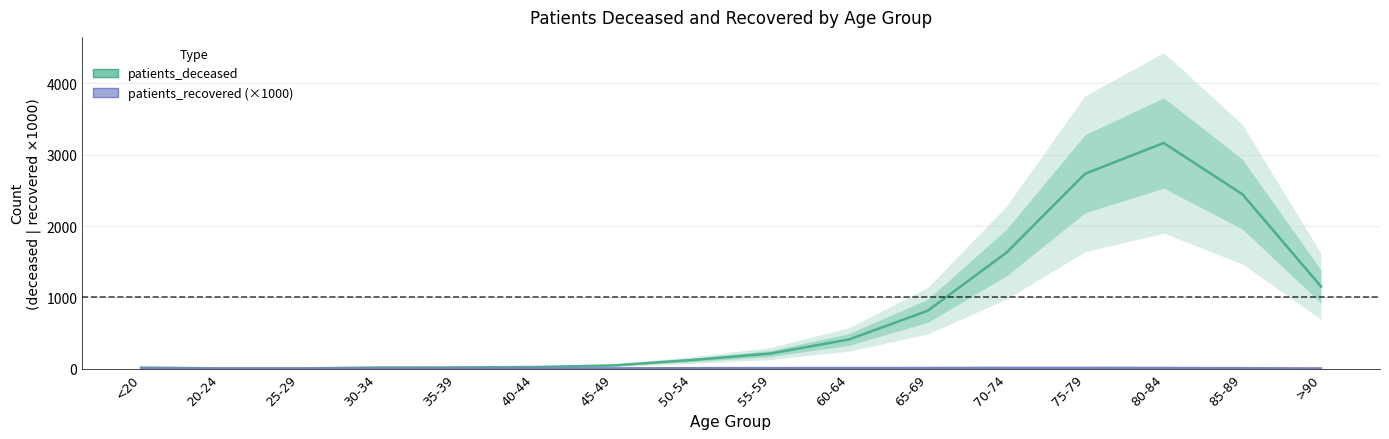

Reading left to right, list all the values displayed in this chart.

patients_deceased: <20=15.0	20-24=4.0	25-29=3.0	30-34=16.0	35-39=17.0	40-44=23.0	45-49=46.0	50-54=121.0	55-59=212.0	60-64=410.0	65-69=812.0	70-74=1626.0	75-79=2733.0	80-84=3165.0	85-89=2447.0	>90=1152.0
patients_recovered (×1000): <20=4.3	20-24=1.1	25-29=2.0	30-34=2.7	35-39=2.7	40-44=3.0	45-49=4.3	50-54=6.6	55-59=8.1	60-64=8.8	65-69=9.3	70-74=11.2	75-79=11.4	80-84=9.8	85-89=6.6	>90=3.2